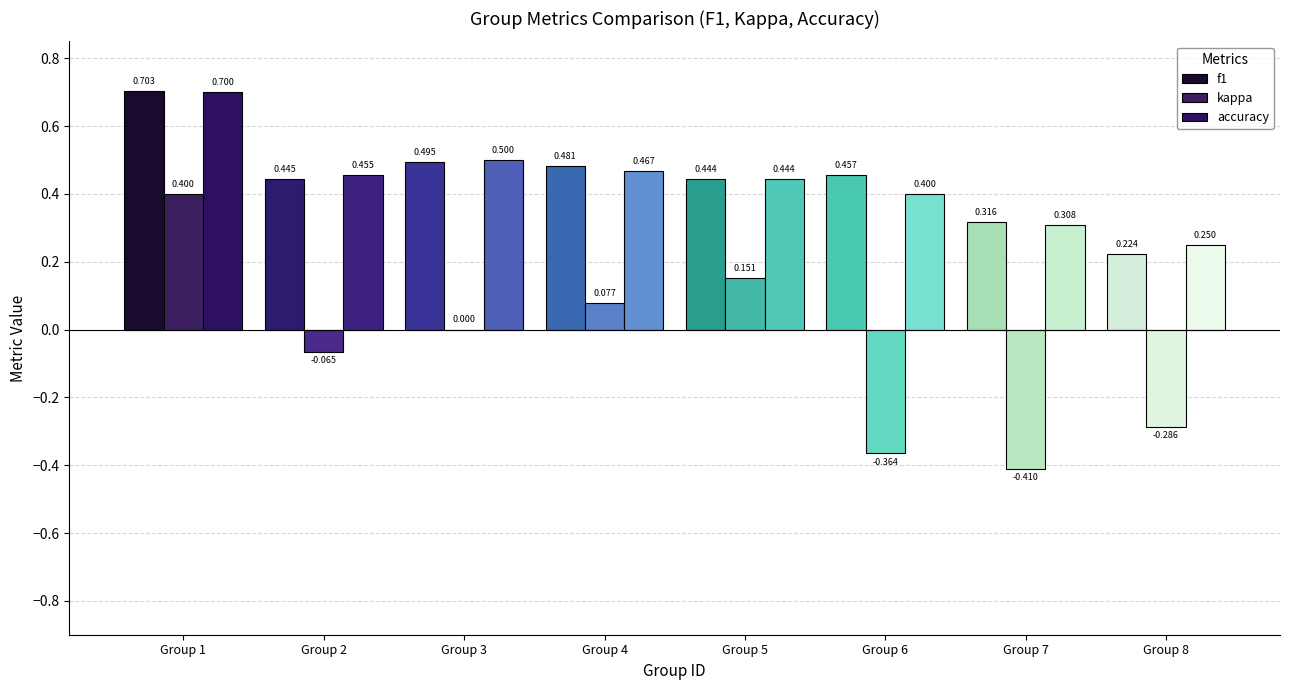

Count the number of categories in the chart.

8